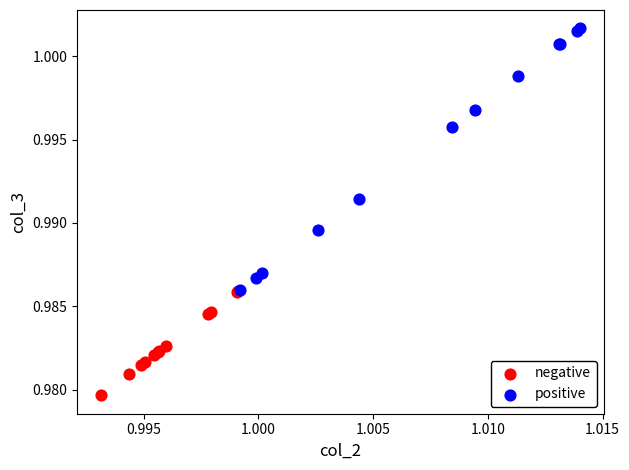

What are all the series names shown in the legend?

negative, positive